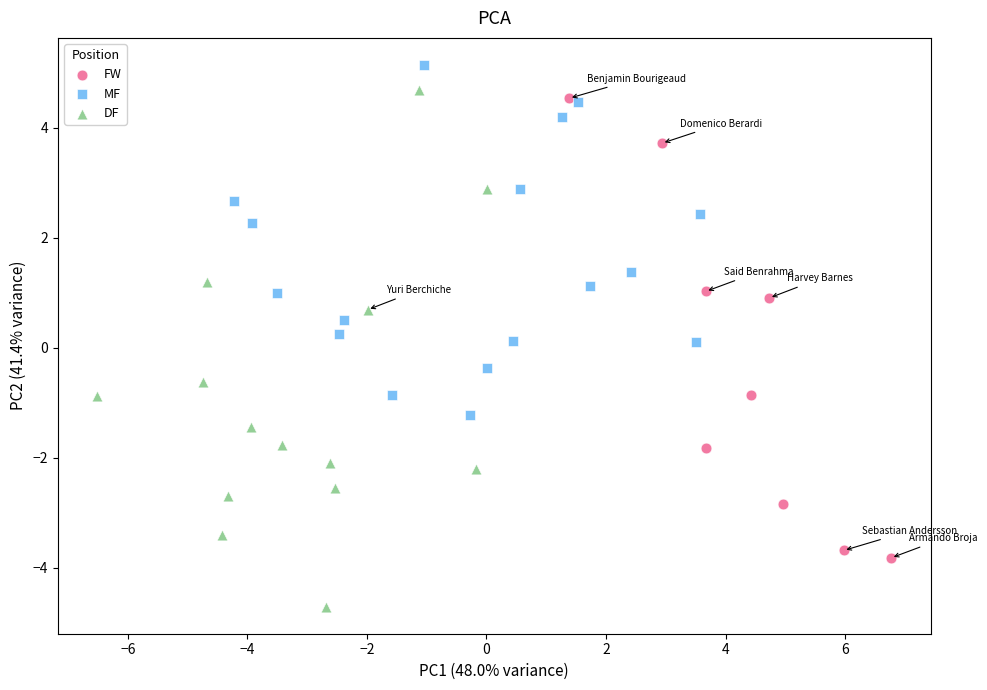

Which series contains the lowest Y value?

DF